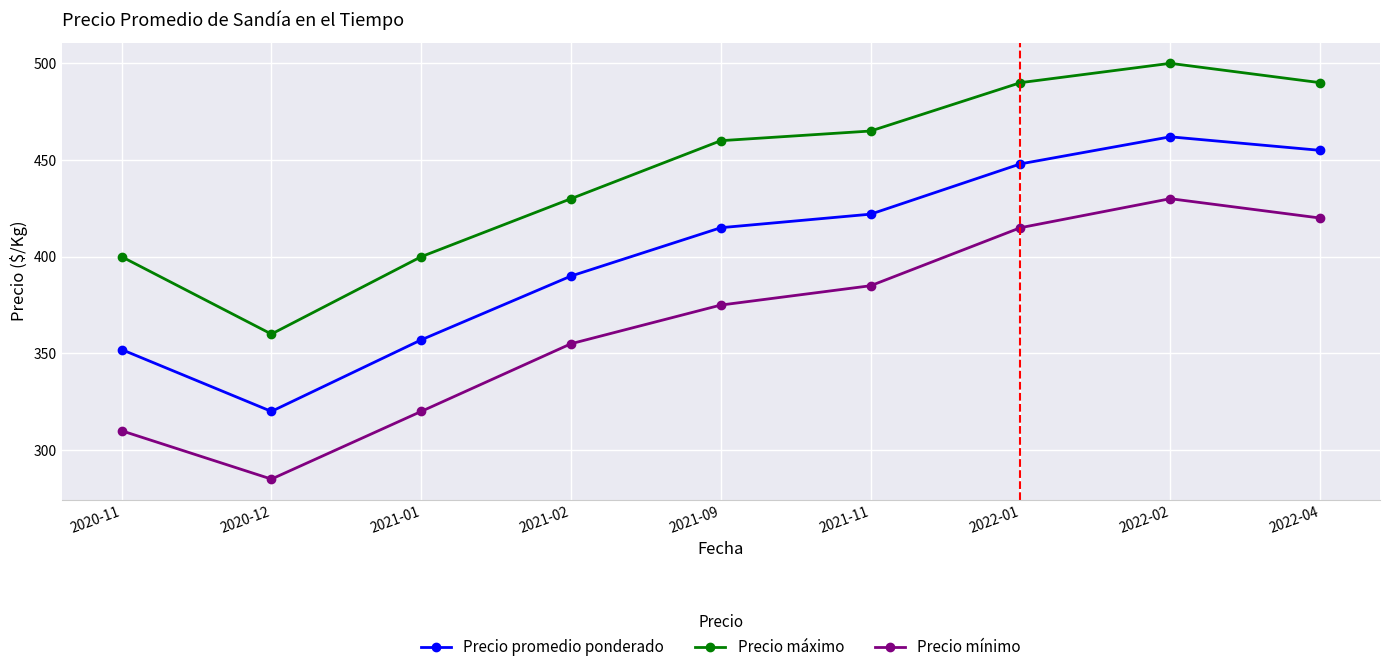

How many distinct data groups are displayed?

3